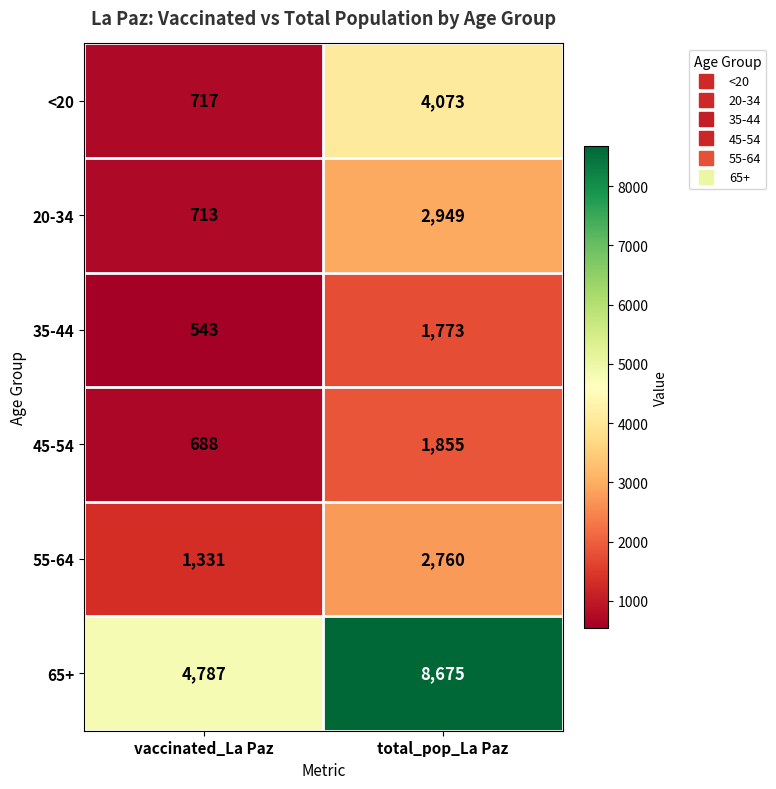

Read the 45-54 value at vaccinated_La Paz.

688